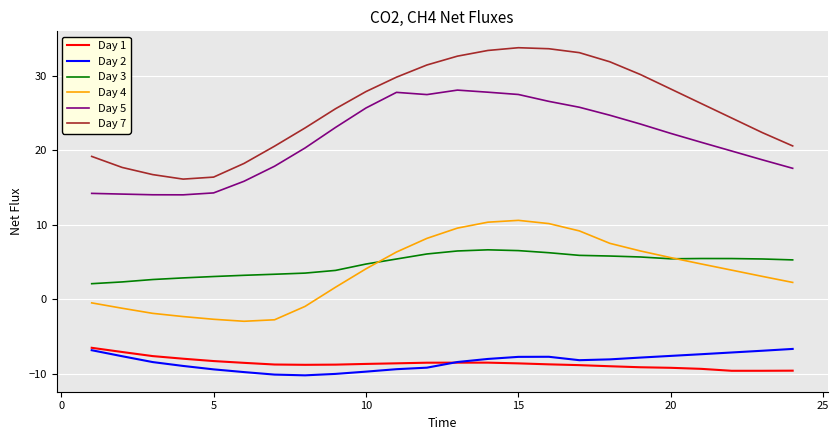

How many lines are shown in the chart?

6